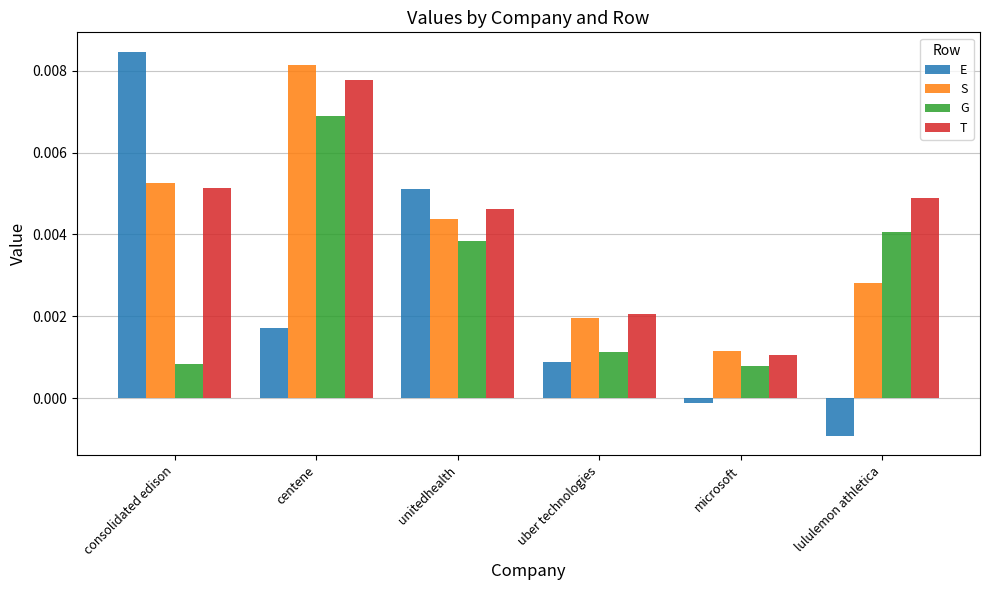

Rank the series at uber technologies from lowest to highest value.

E, G, S, T